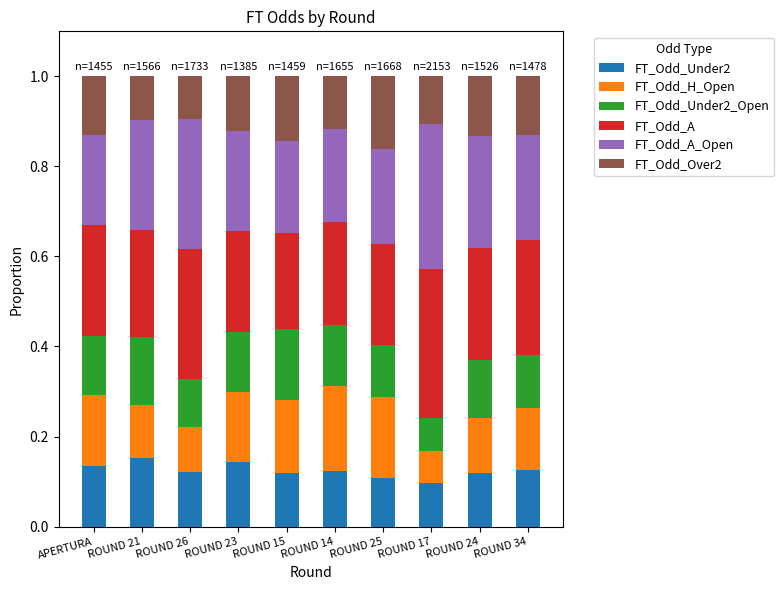

Does the chart contain any negative values?

No